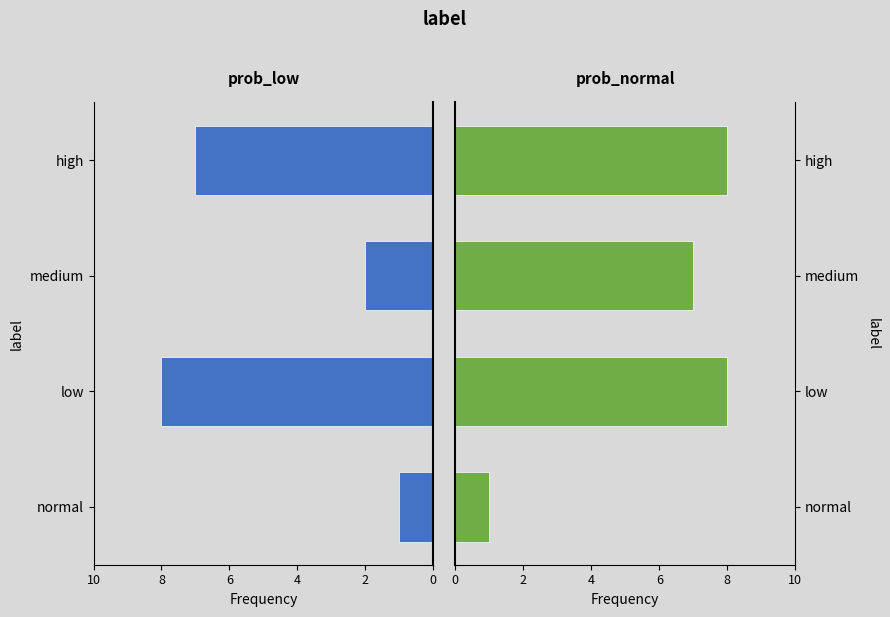

Which series changed the most between low and medium?

prob_low